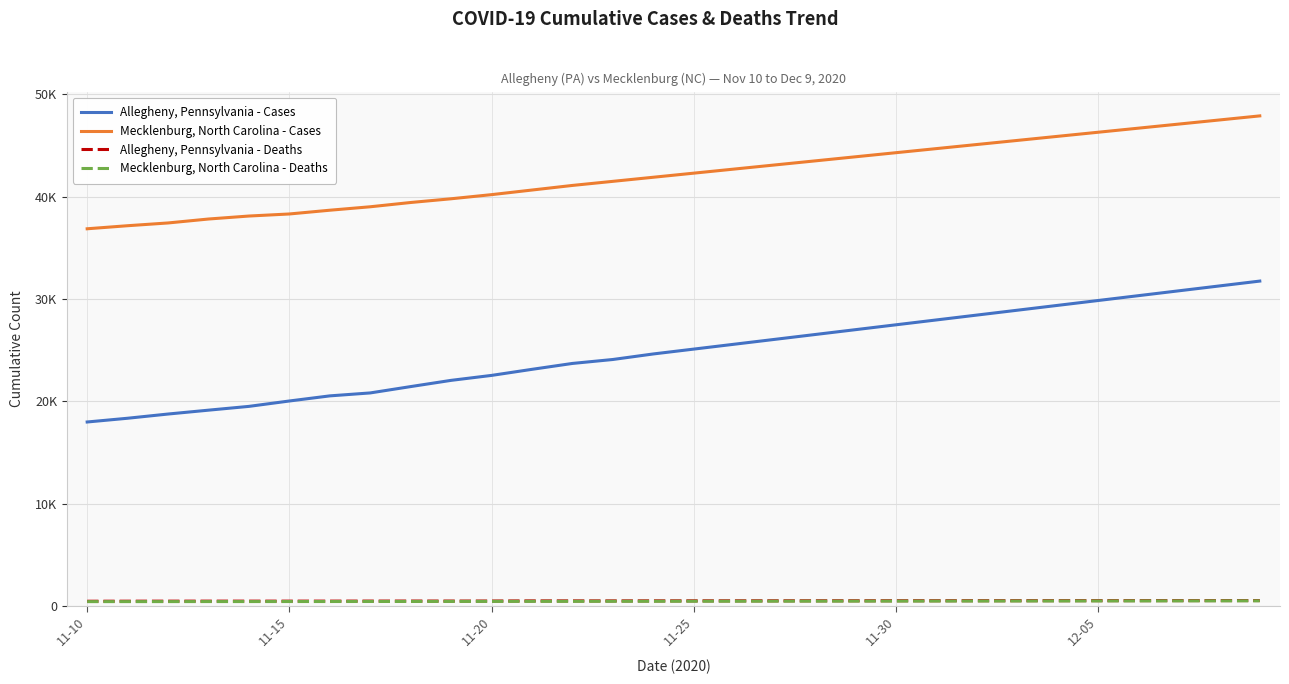

Does the chart display data point markers on the line(s)?

No